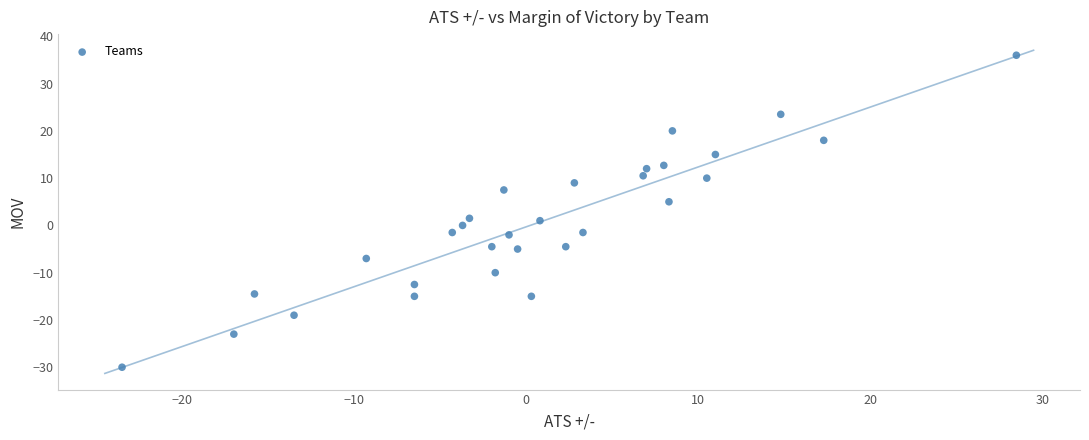

What is the range of Y values (max minus min)?

66.0